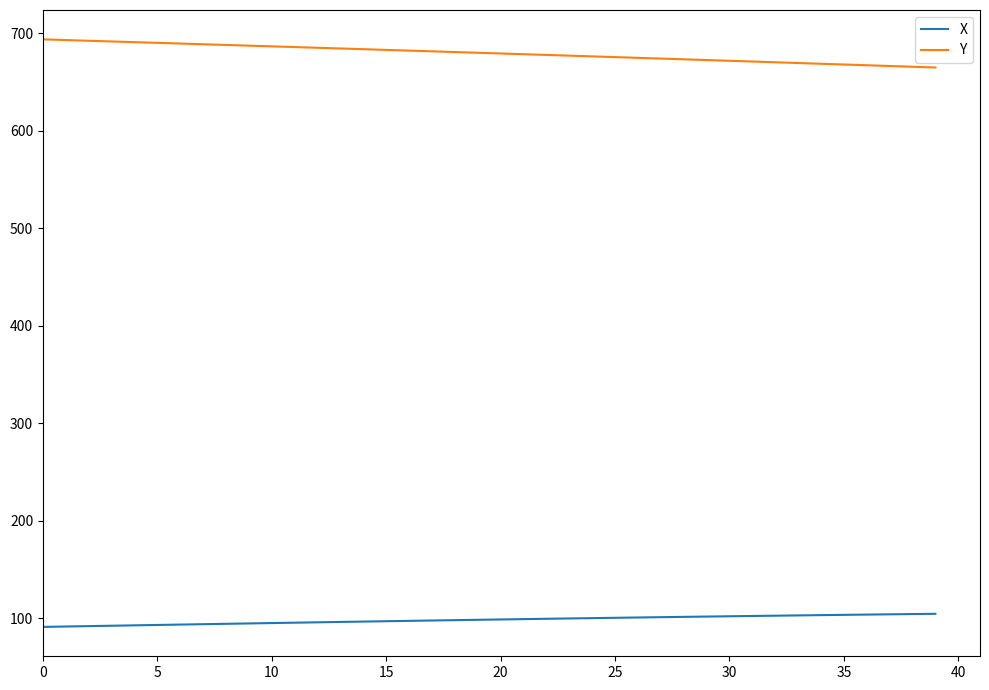

True or false: X and Y cross at least once.

False